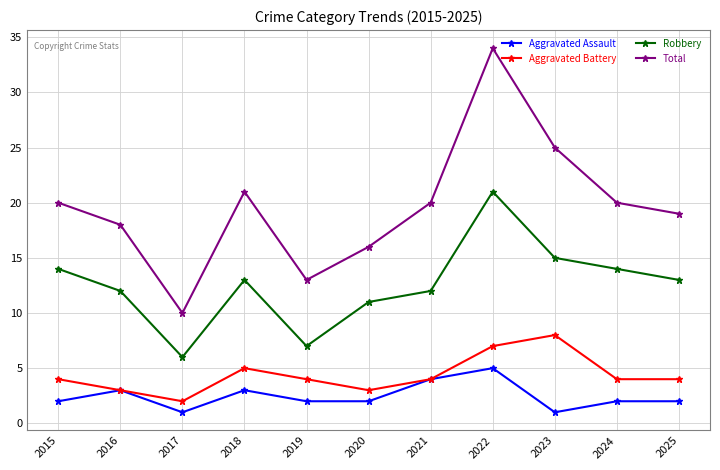

How many data points in Robbery are less than 13?

5